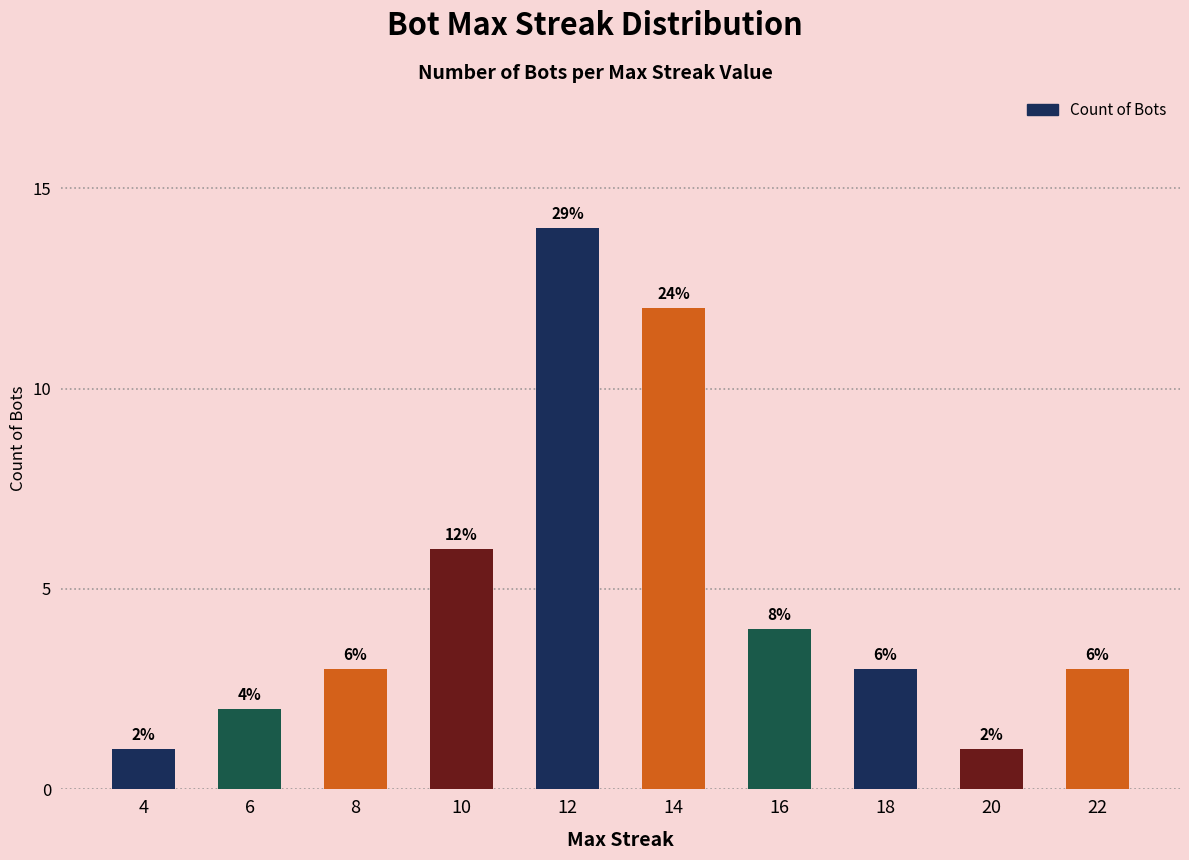

What is the greatest value displayed?

14